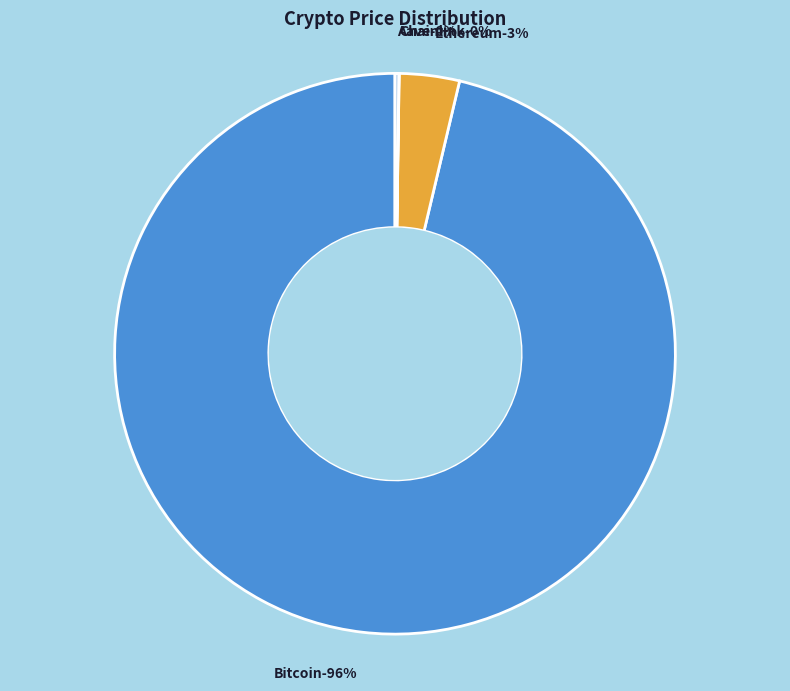

Is Ethereum the majority of the pie?

No